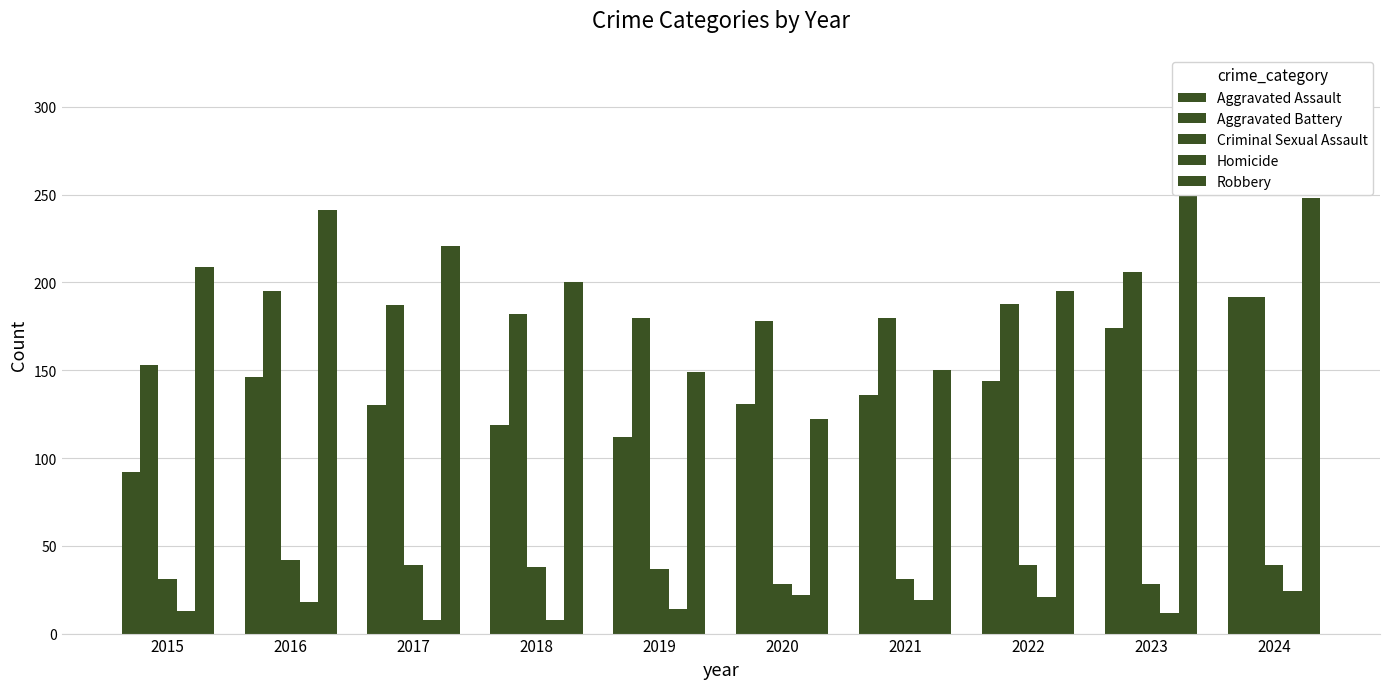

The value of Aggravated Assault at 2020 is 199. True or false?

False